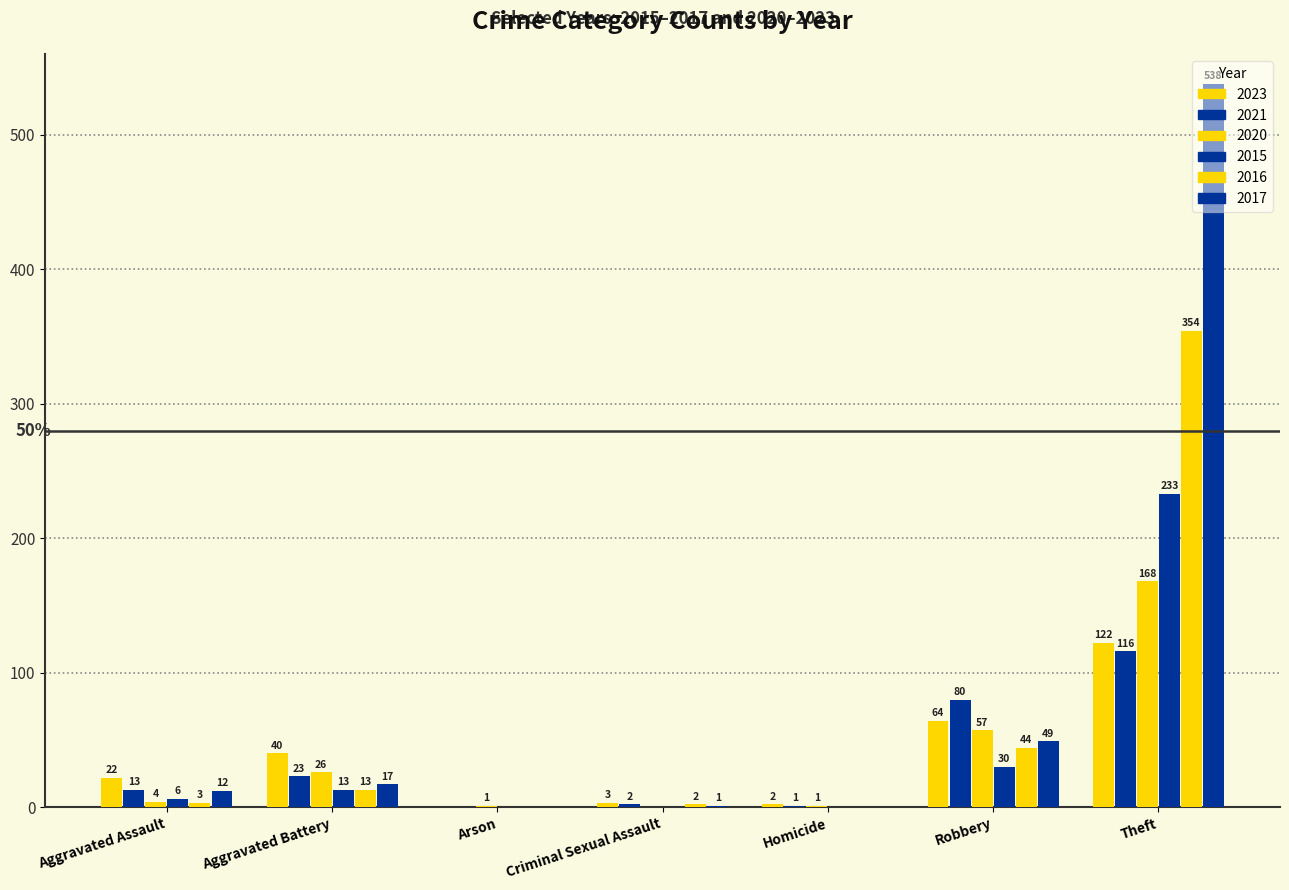

What is the sum of the 2017 values at Criminal Sexual Assault and Theft?

539